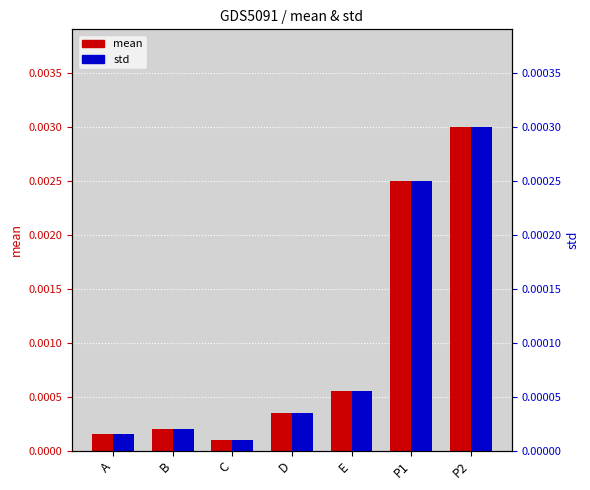

Between A and P2, which series saw the biggest shift?

mean